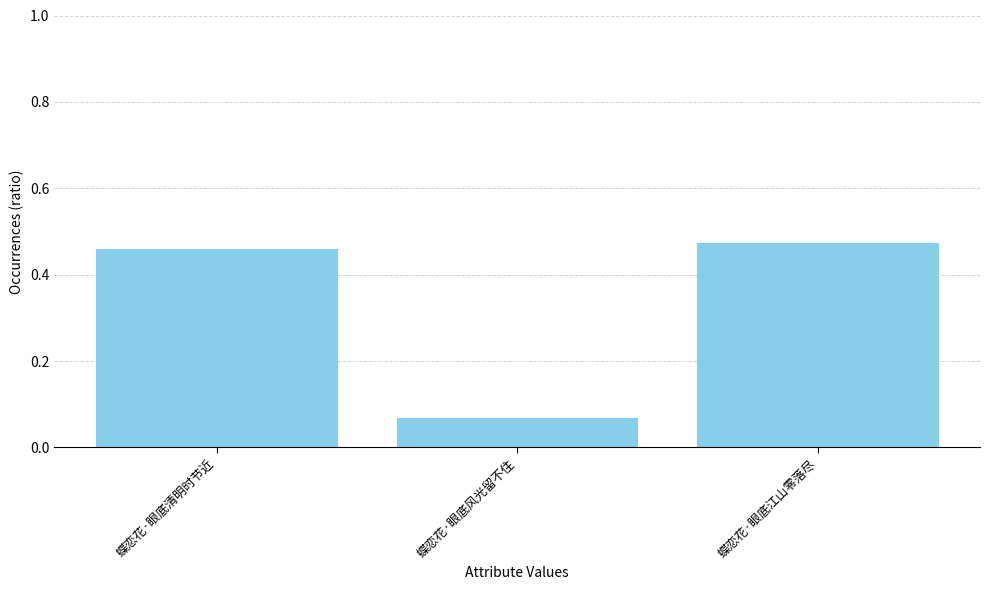

Which category has the lowest value across all series?

蝶恋花·眼底风光留不住